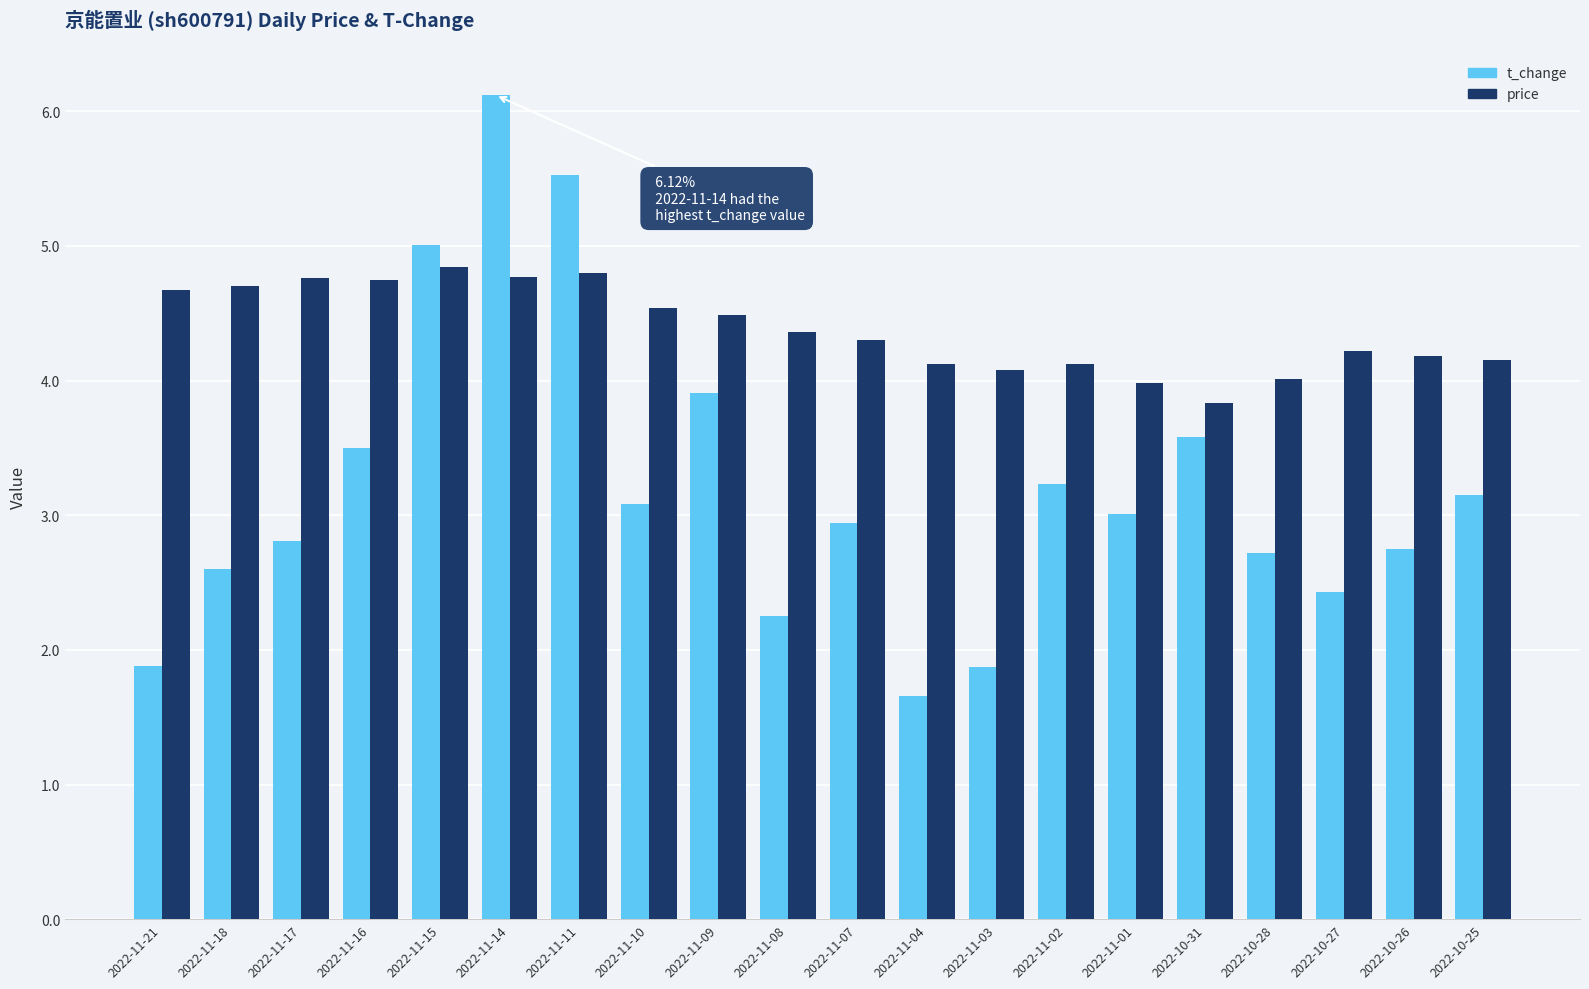

What is the difference between the price values at 2022-10-26 and 2022-11-18?

0.5